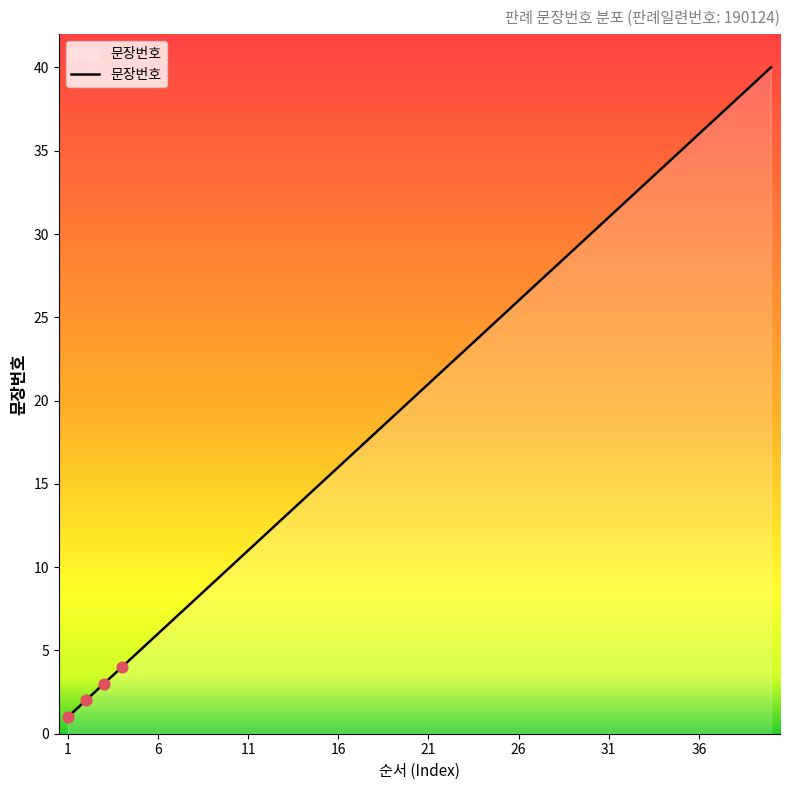

What is the difference between the maximum and minimum values?

39